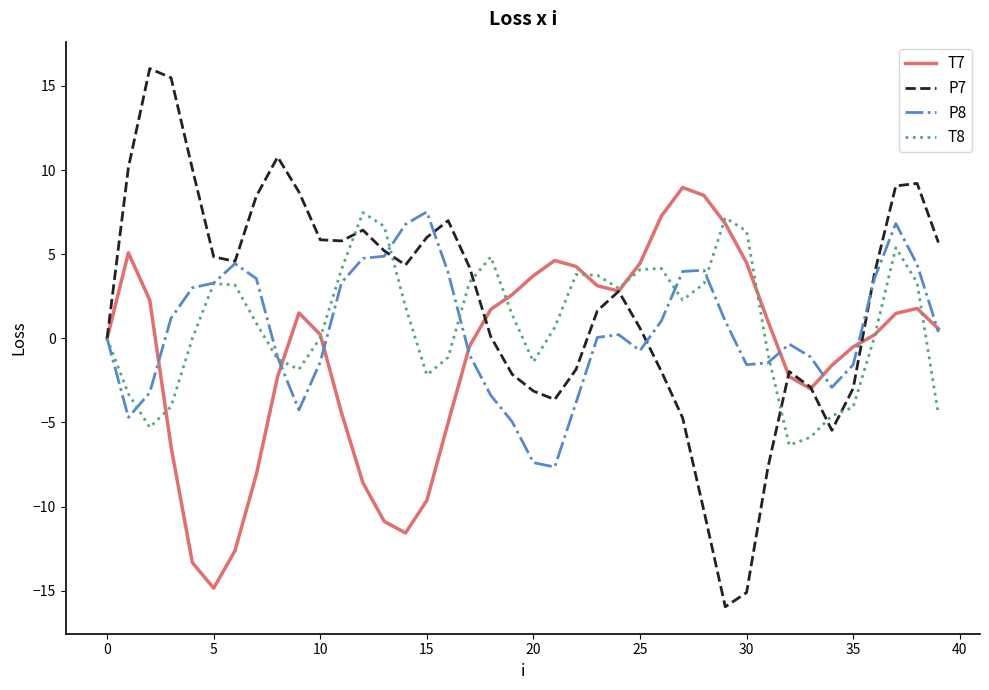

Which series ends up on top after the final intersection of P7 and T8?

P7